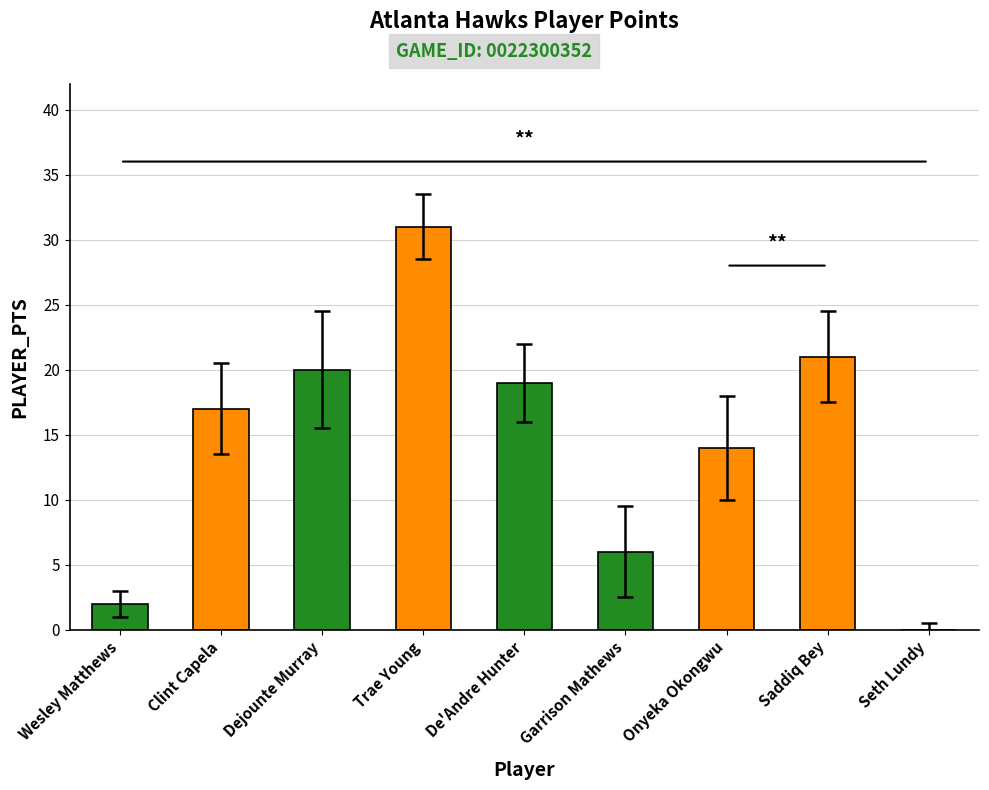

What is the sum of all values?

130